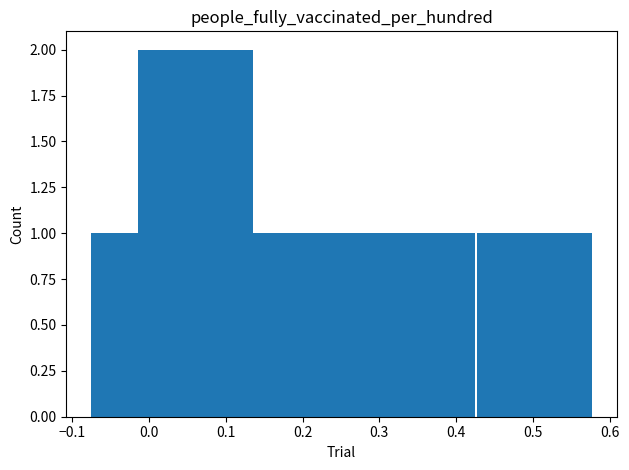

What is the sum of all values?

8